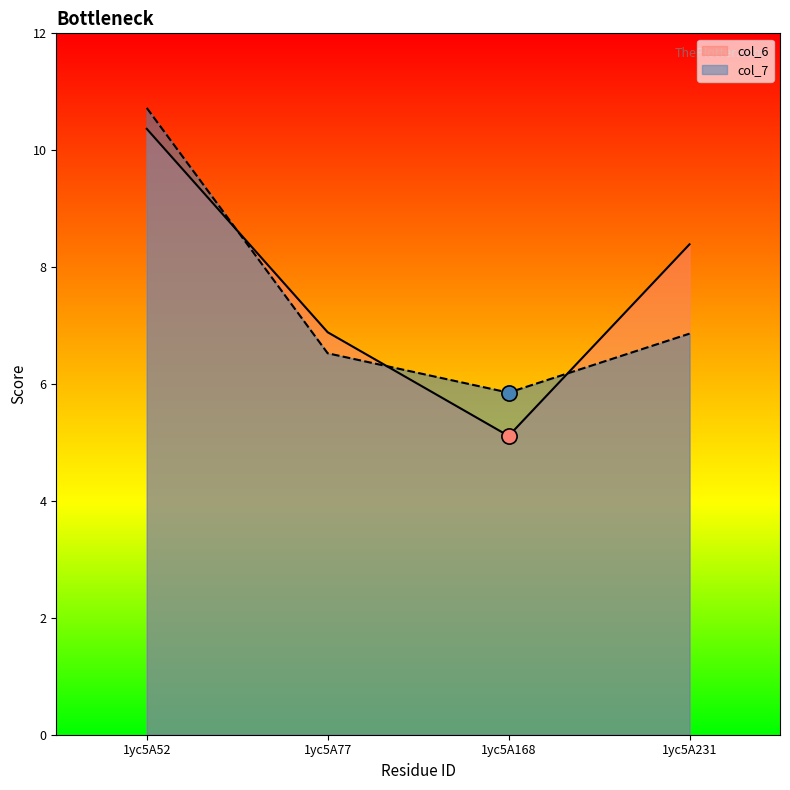

Which series has the widest spread of Y values?

col_6